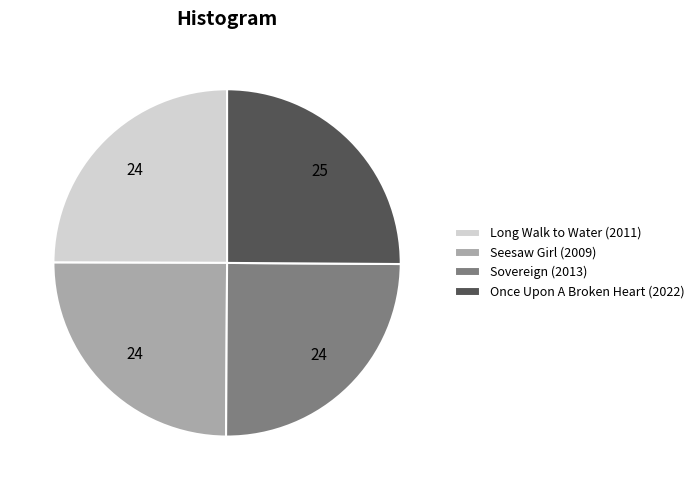

True or false: Seesaw Girl (2009) accounts for 17% of the total.

False